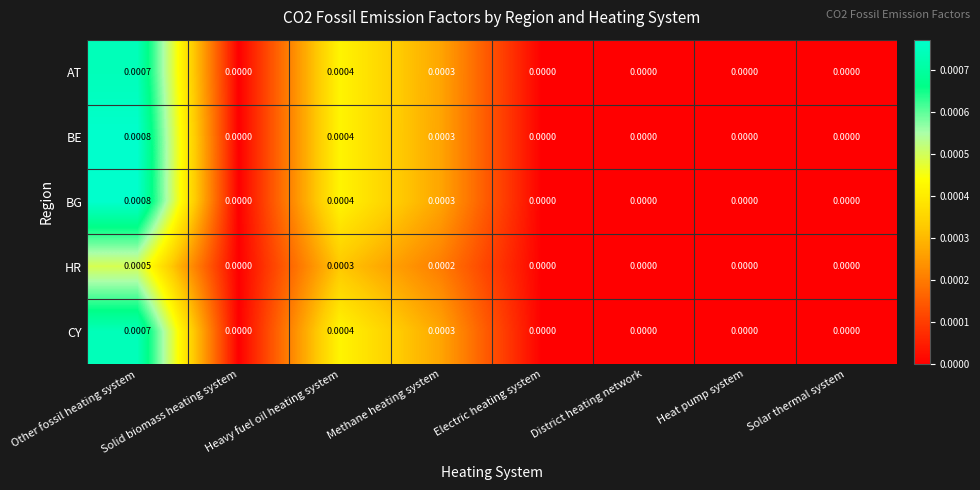

At which category is the sum across all series the highest?

Other fossil heating system